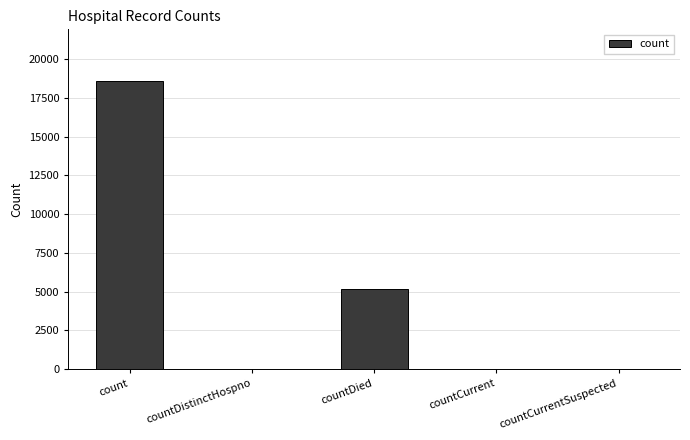

What is the sum of all values?

23724